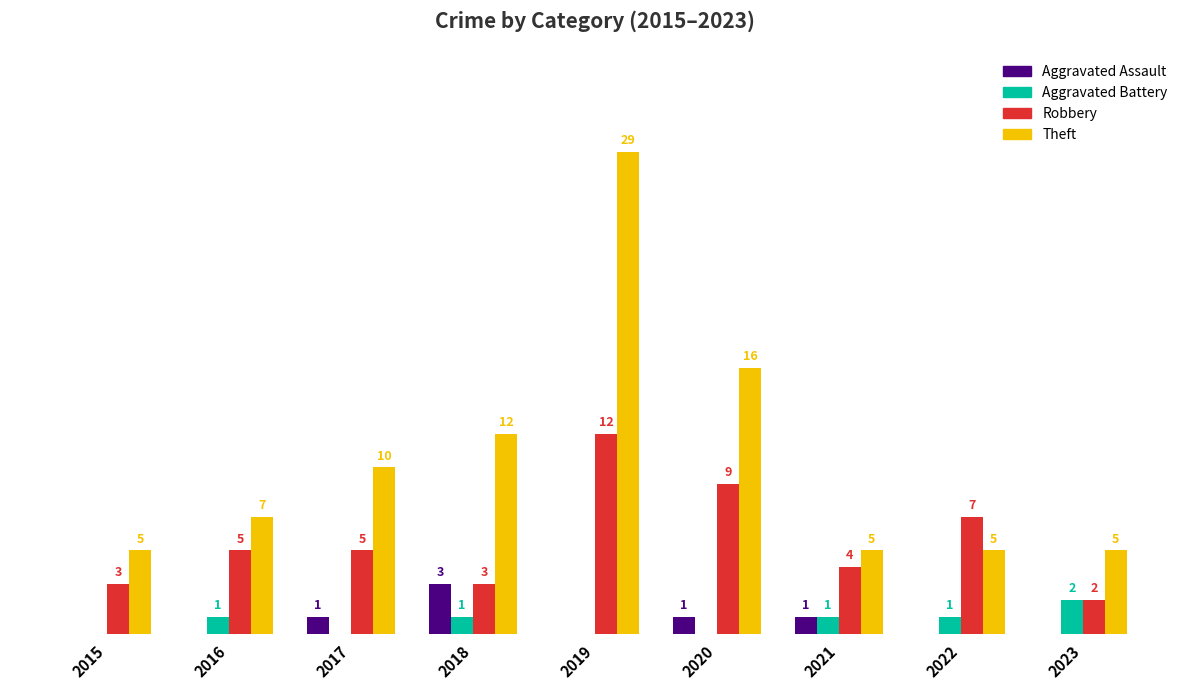

Which series has the largest total across all categories?

Theft